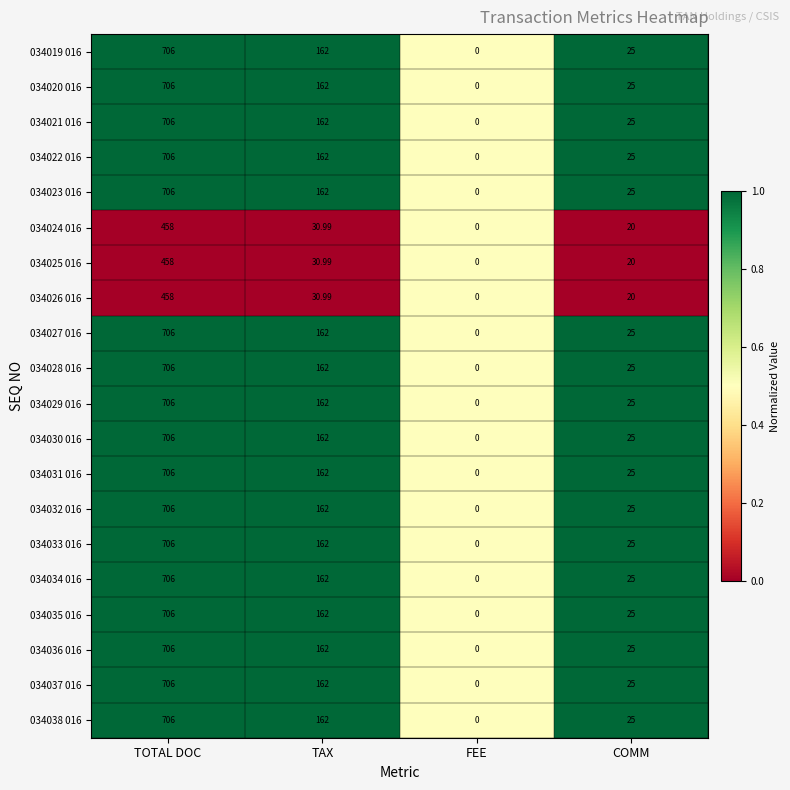

Is the value of 034027 016 at FEE greater than the value of 034037 016 at TAX?

No